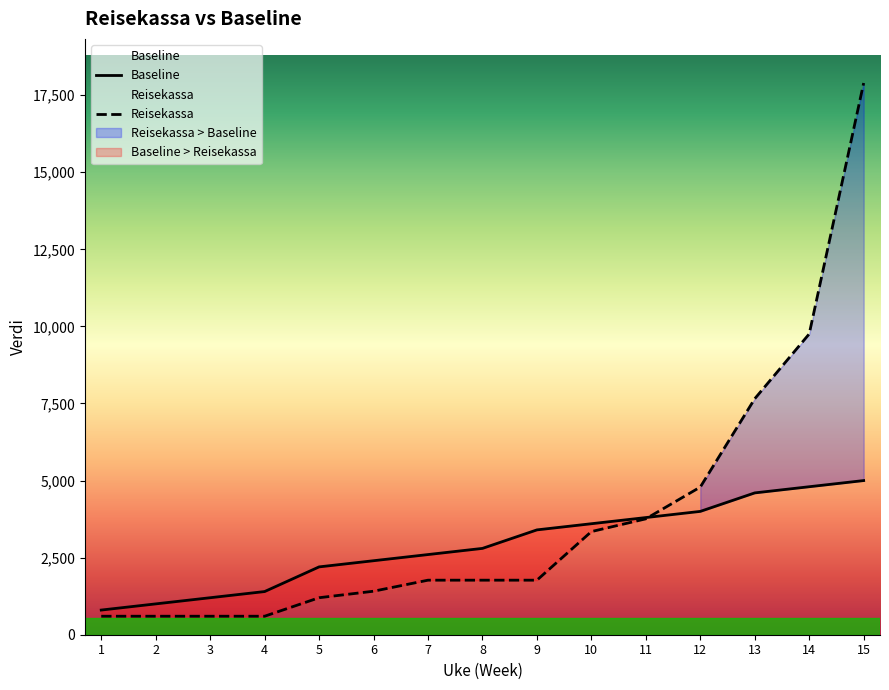

Does the chart have visible grid lines?

No